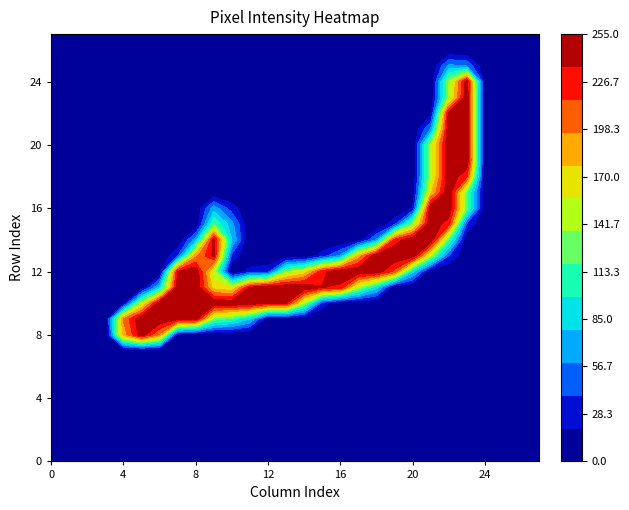

The value of row_16 at 14 is -171. True or false?

False